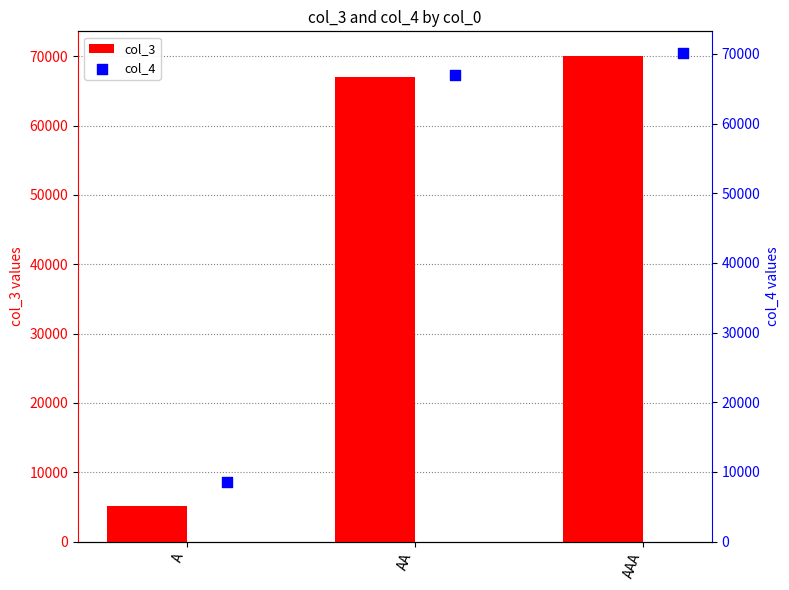

What is the sum of all col_3 values?

142240